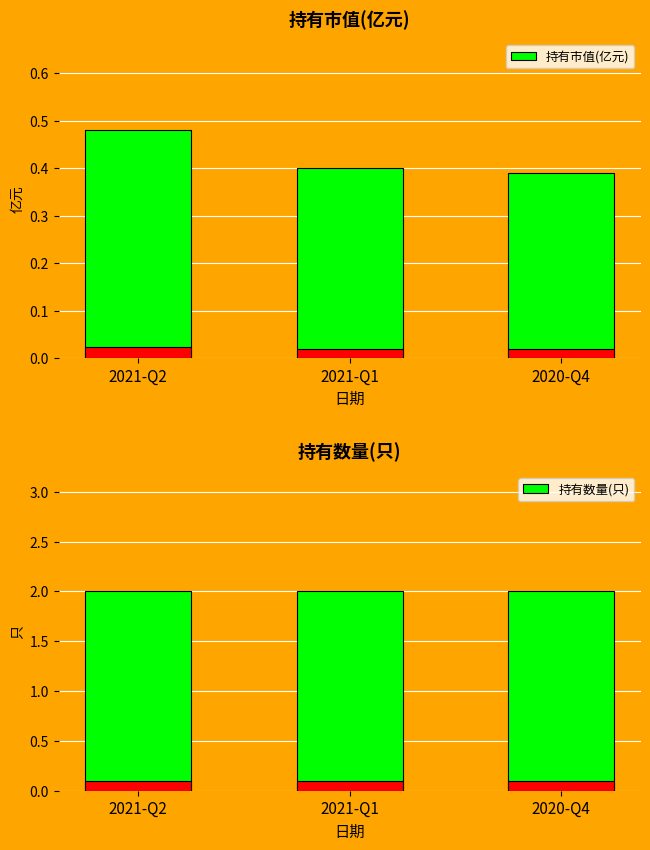

Reading right to left, extract all data points from this chart.

持有市值(亿元): 0.4	0.4	0.5
持有数量(只): 2.0	2.0	2.0